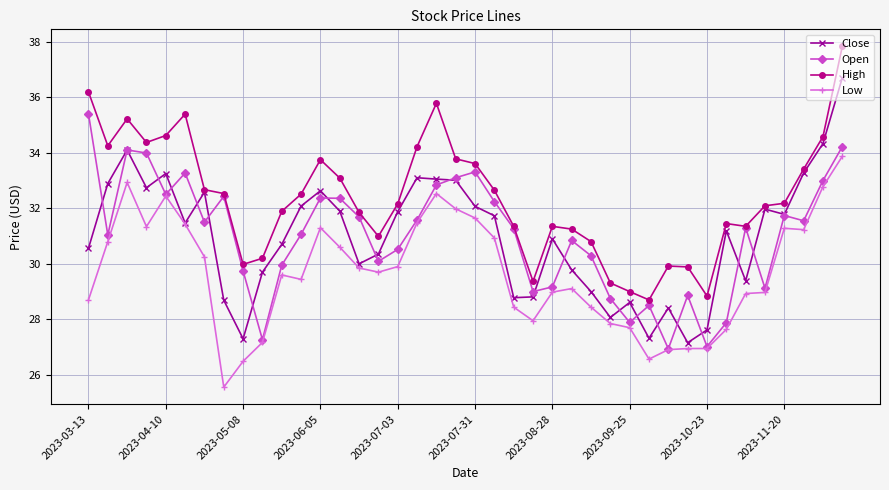

True or false: Open has more than 0 interior local peaks.

True